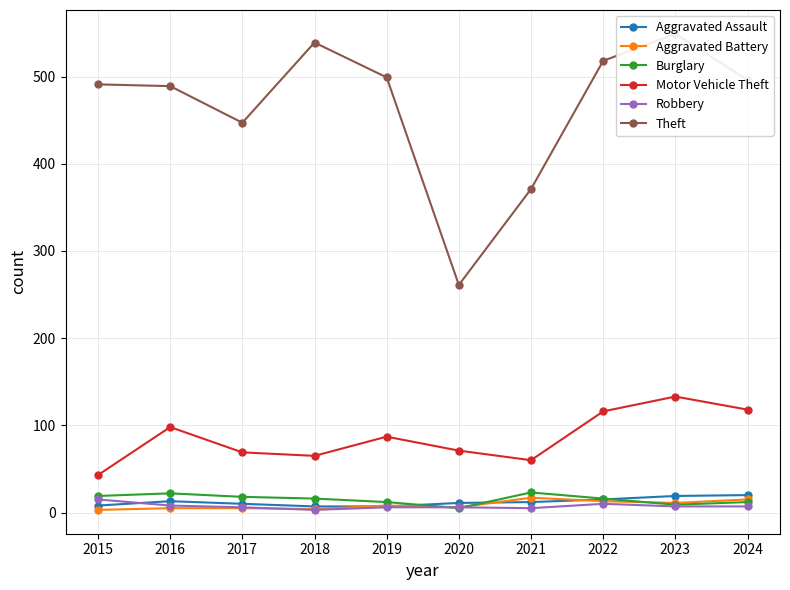

At which label is Motor Vehicle Theft closest to 88?

2019